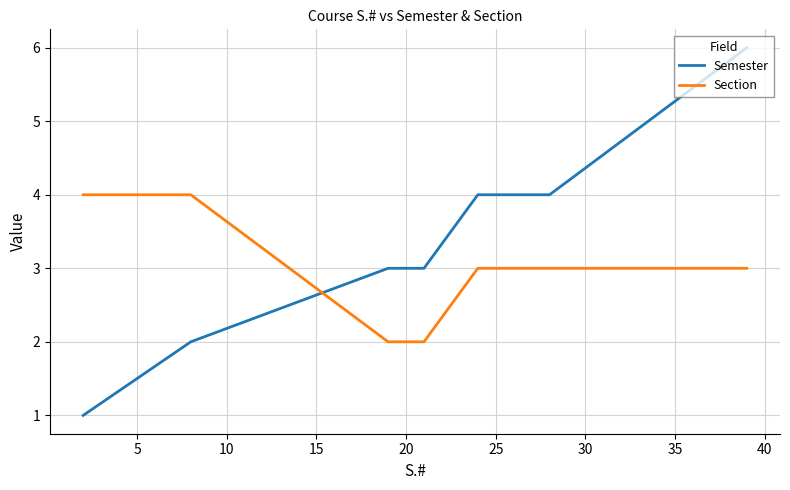

Rank the series by their maximum value, from lowest to highest.

Section, Semester